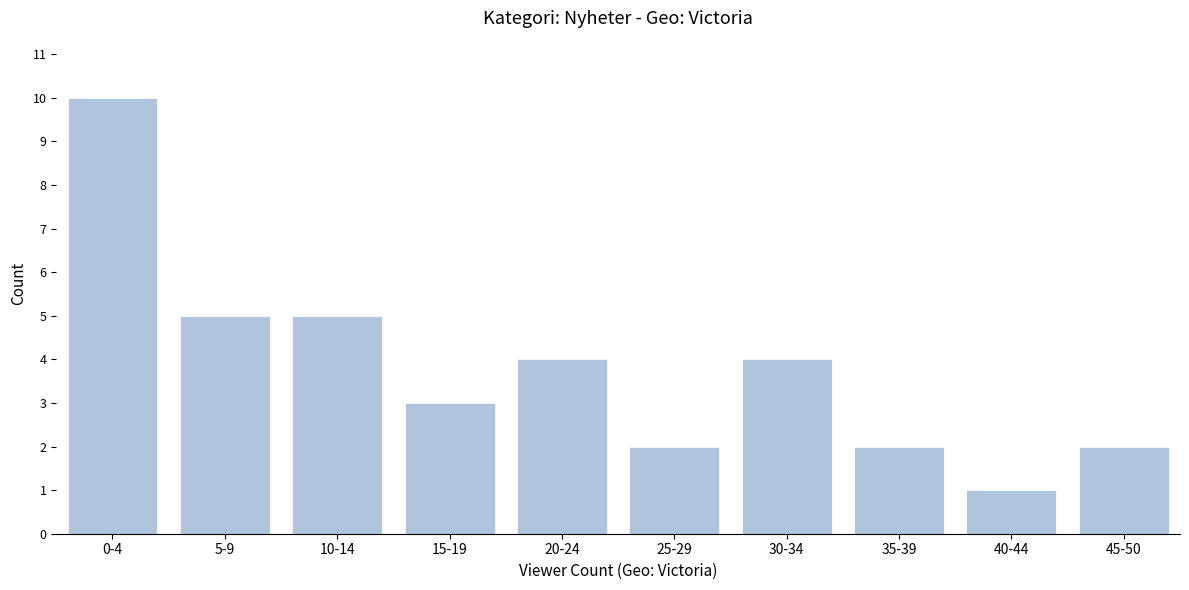

Reading left to right, extract all data points from this chart.

0-4=10	5-9=5	10-14=5	15-19=3	20-24=4	25-29=2	30-34=4	35-39=2	40-44=1	45-50=2